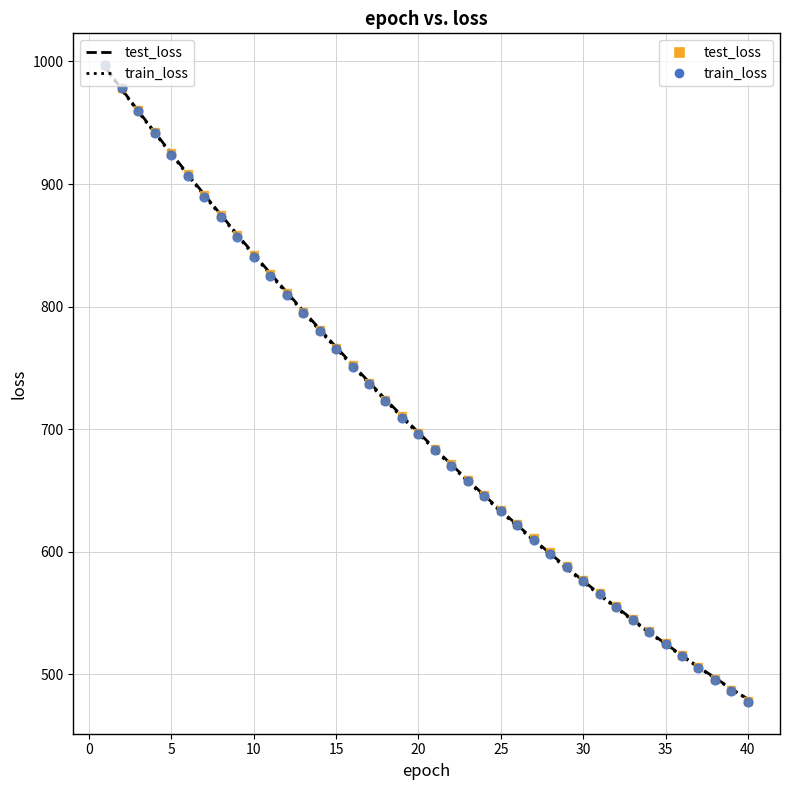

What are all the series names shown in the legend?

test_loss, train_loss